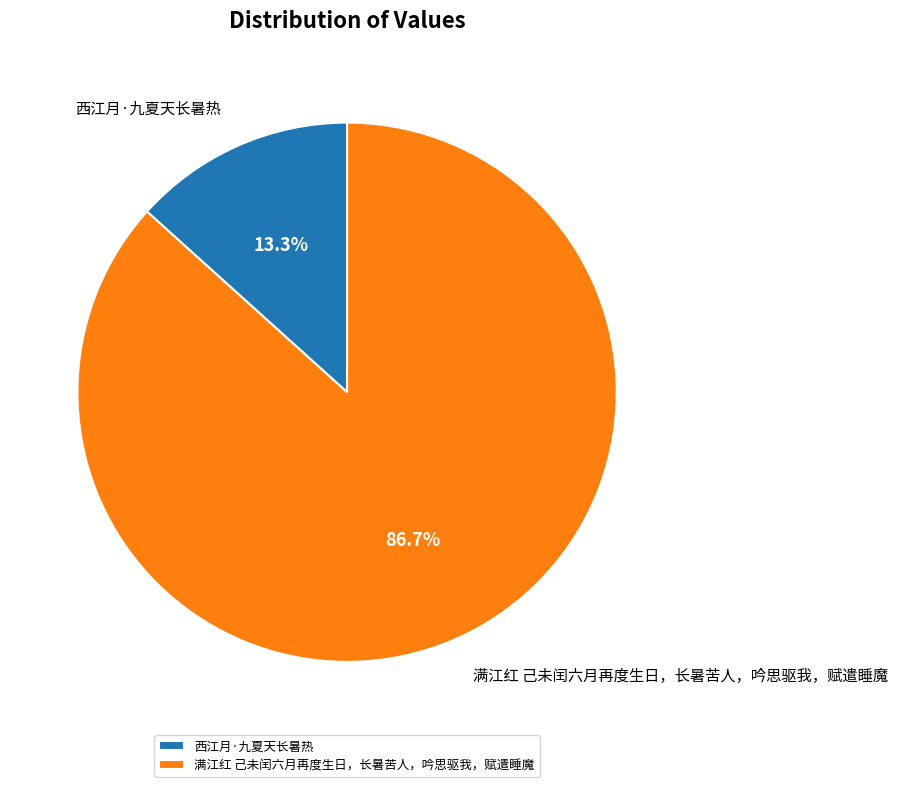

How many slices are in this pie chart?

2